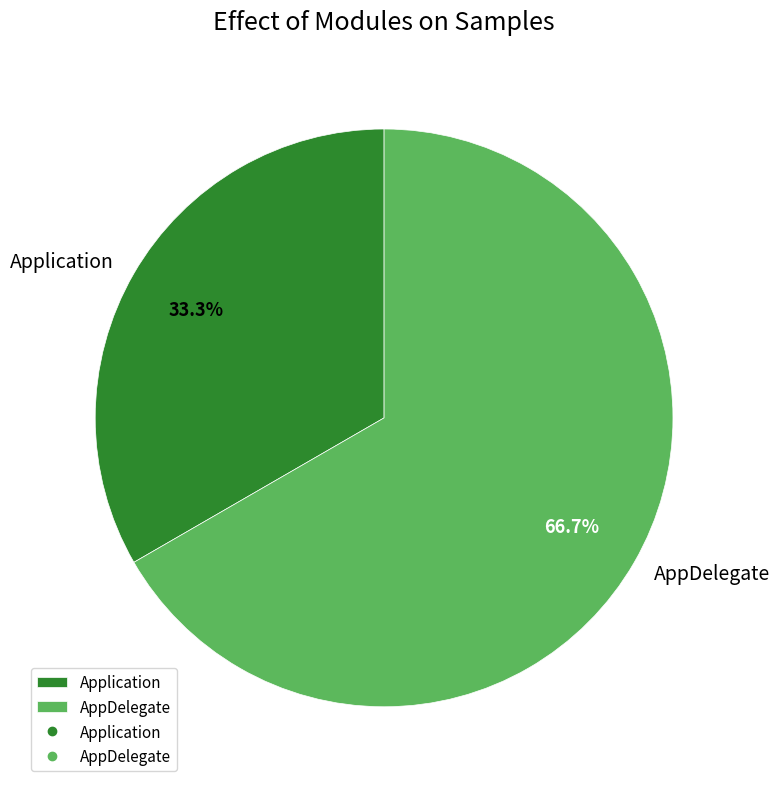

To the nearest percent, what is the combined percentage of Application and AppDelegate?

100%